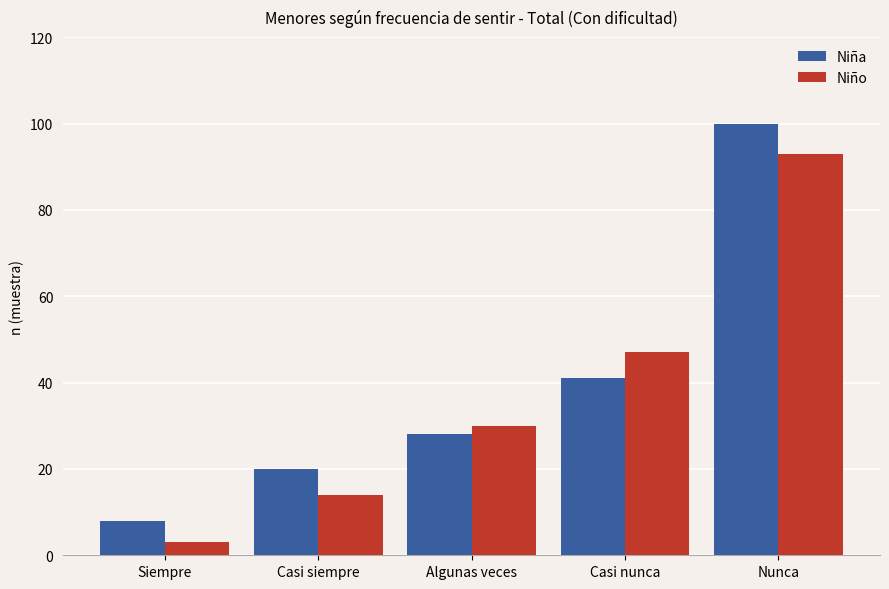

Rank the series by their maximum value, from lowest to highest.

Niño, Niña